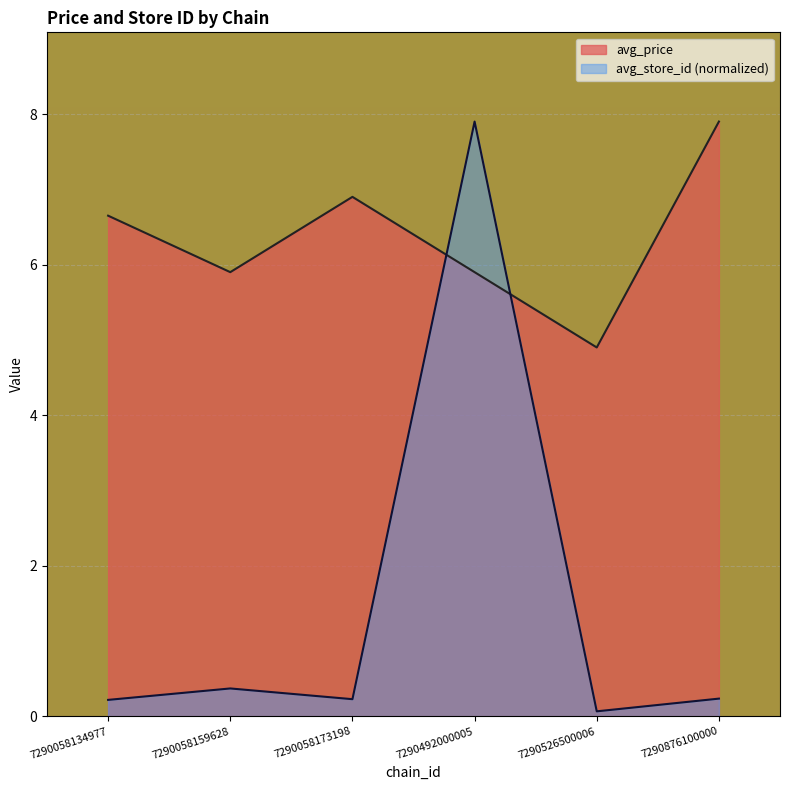

After their last crossing, which series has the higher values: avg_price or avg_store_id?

avg_price